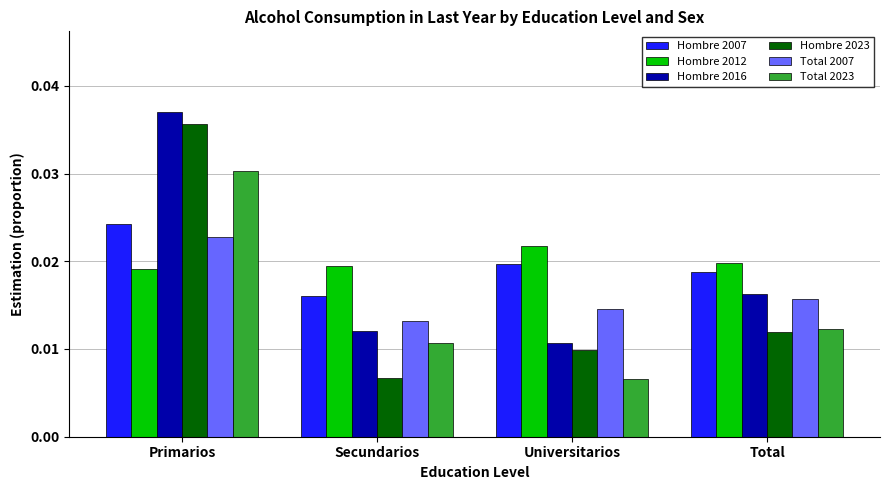

What are all the series names shown in the legend?

Hombre 2007, Hombre 2012, Hombre 2016, Hombre 2023, Total 2007, Total 2023